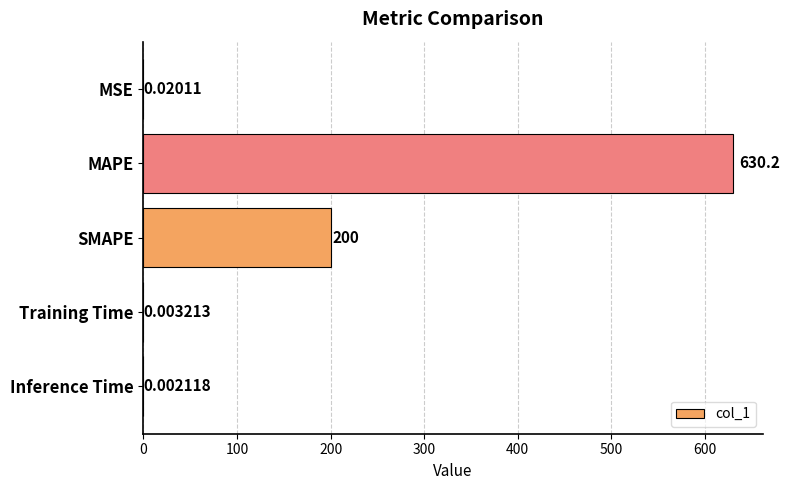

Which category has the highest value across all series?

MAPE